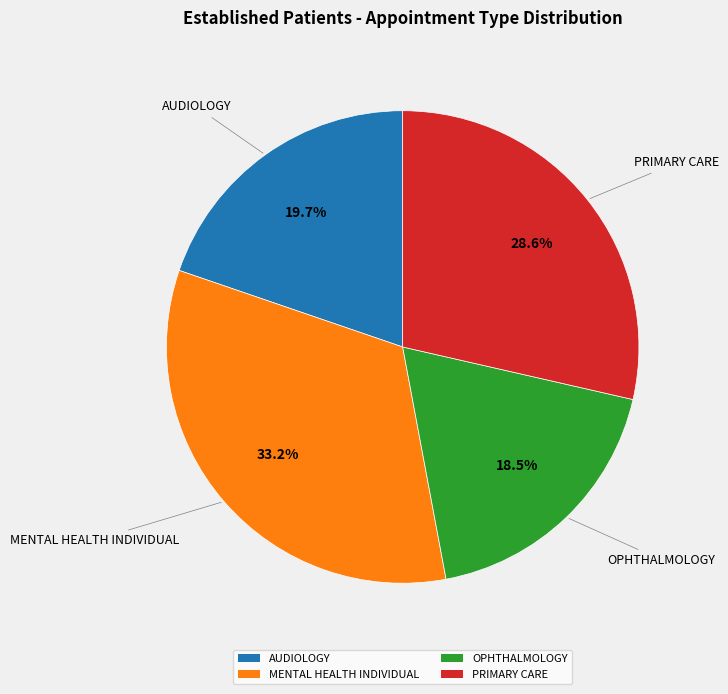

Between AUDIOLOGY and MENTAL HEALTH INDIVIDUAL, which is larger?

MENTAL HEALTH INDIVIDUAL